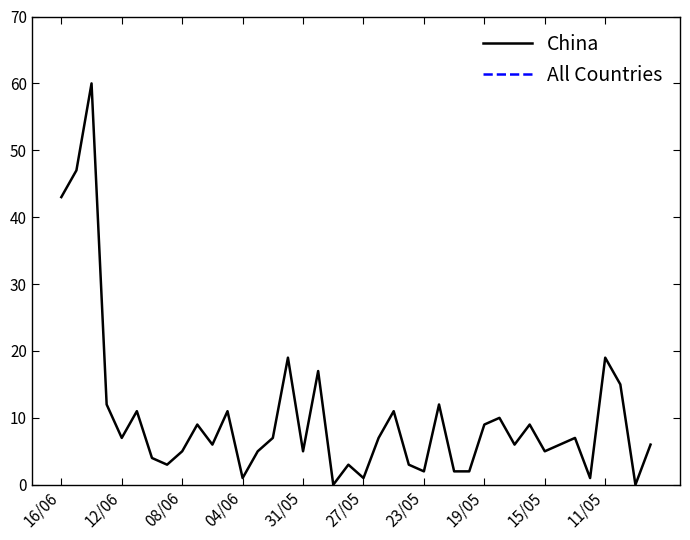

What is the difference between the maximum and minimum values in the China series?

60